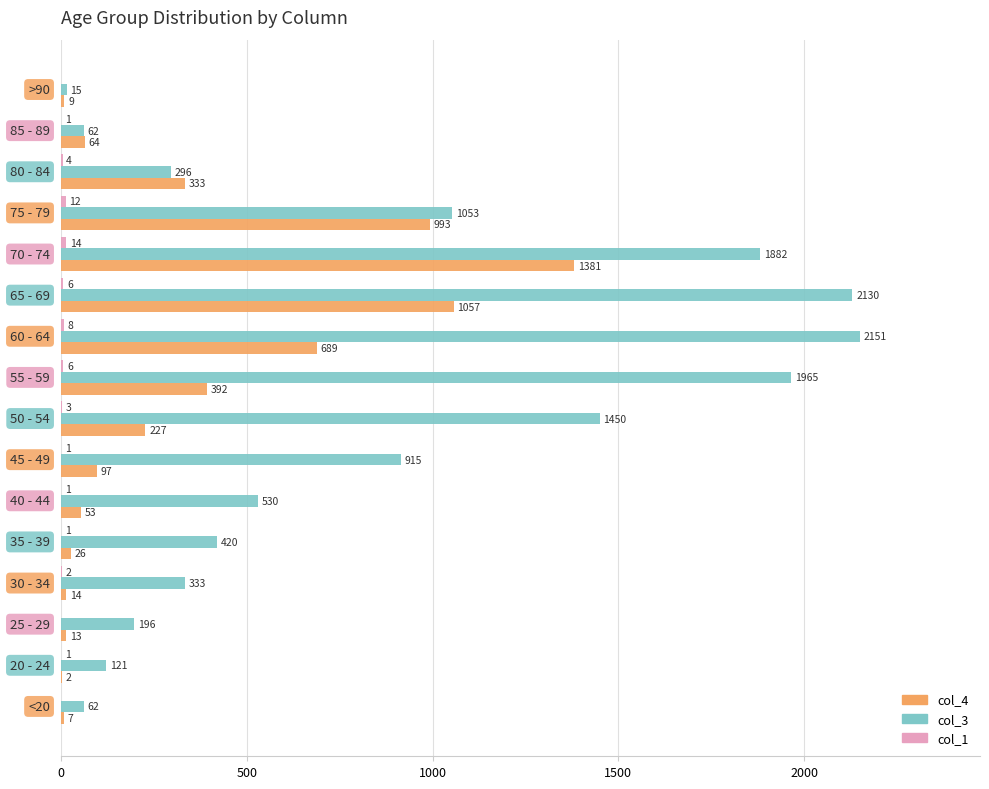

How many data points does each series have?

16